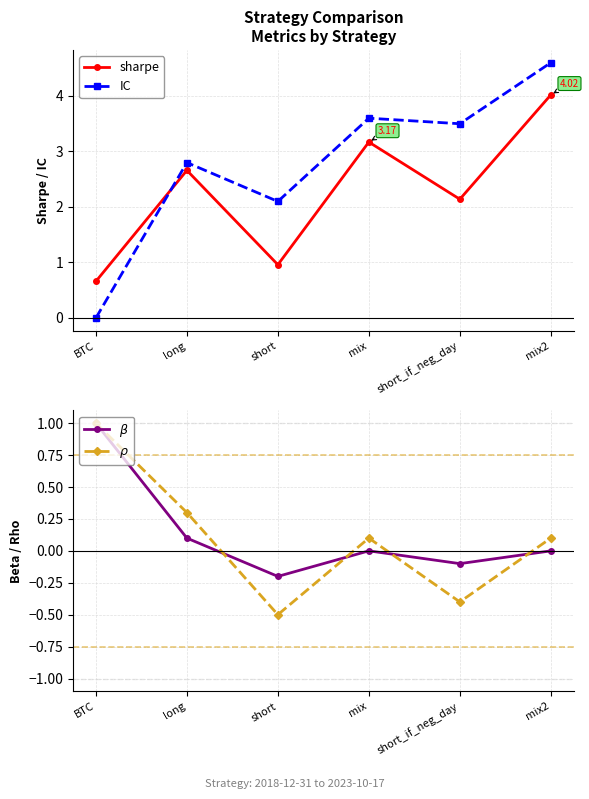

Which has a higher value, mix or BTC?

mix